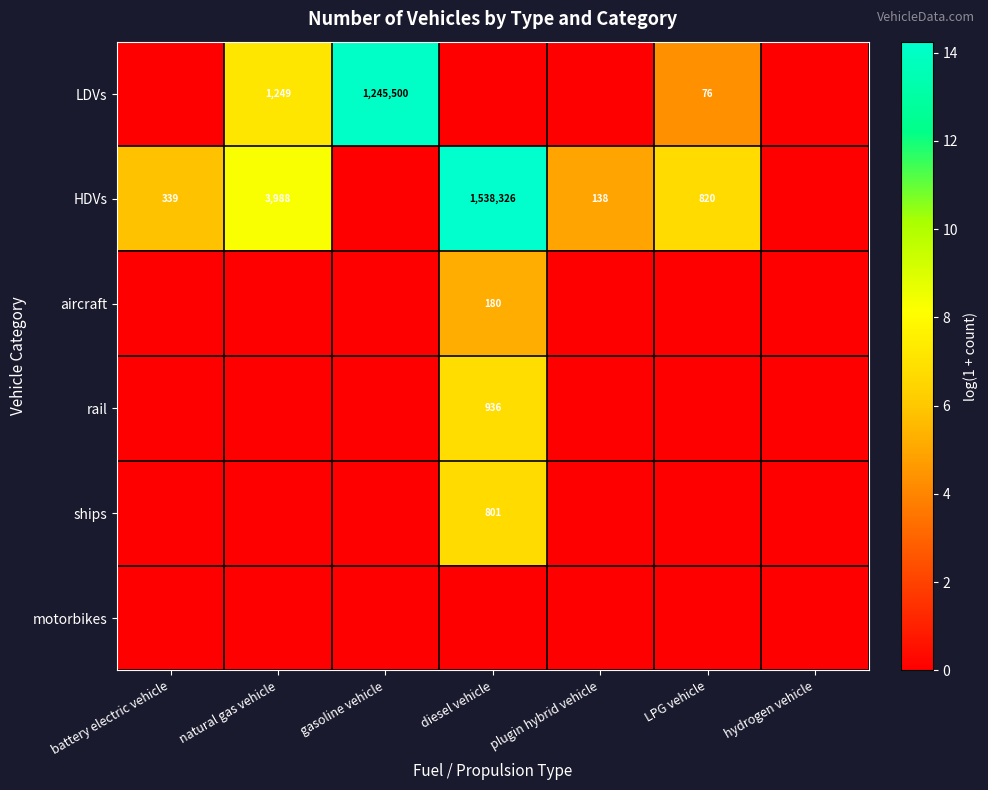

The value of HDVs at natural gas vehicle is 5624. True or false?

False